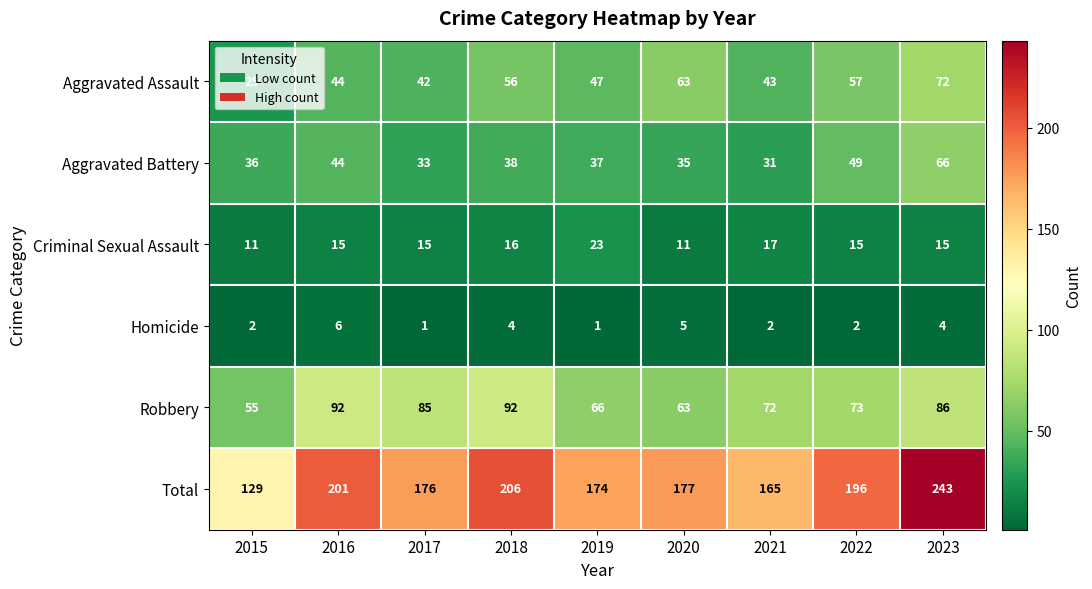

What is the spread (max minus min) of values at 2022?

194